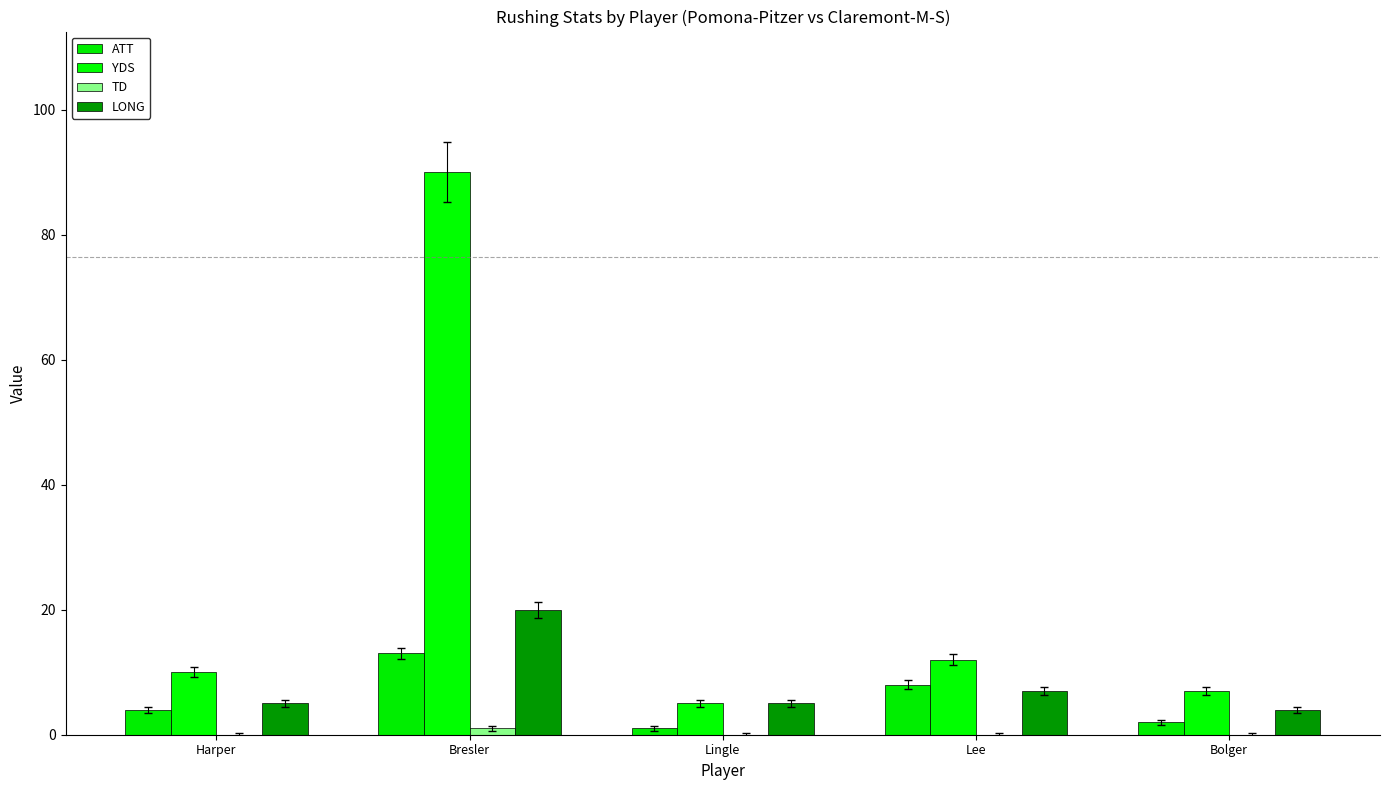

How many groups of bars are there?

5